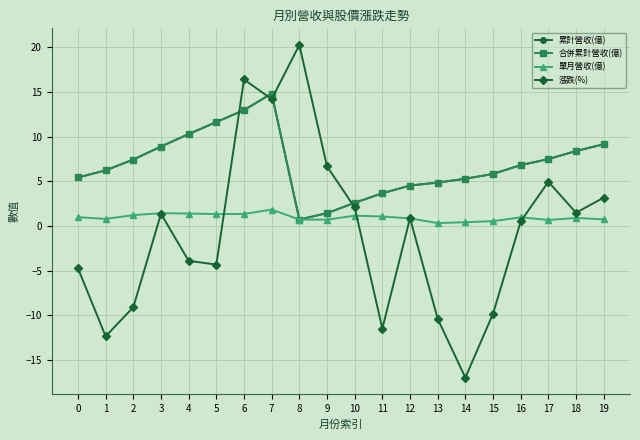

Rank the series by their maximum value, from highest to lowest.

漲跌(%), 累計營收(億), 合併累計營收(億), 單月營收(億)